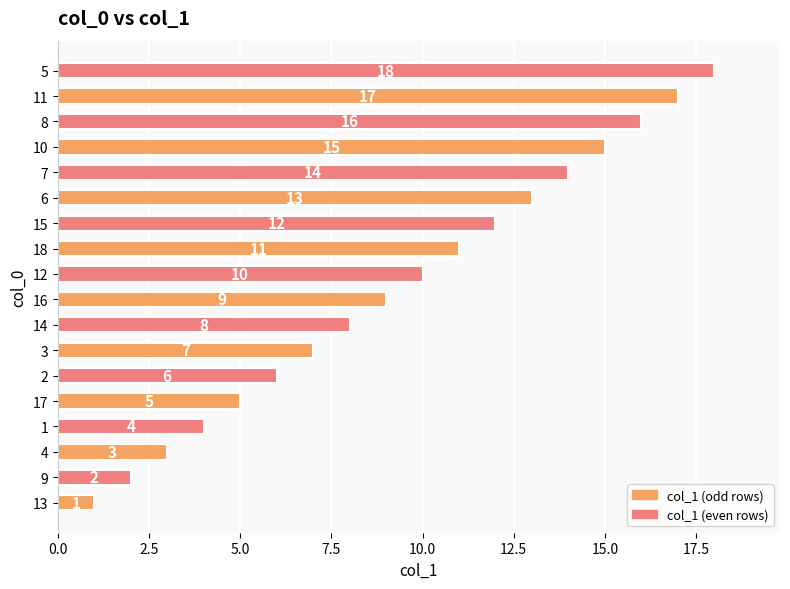

What is the average value?

10